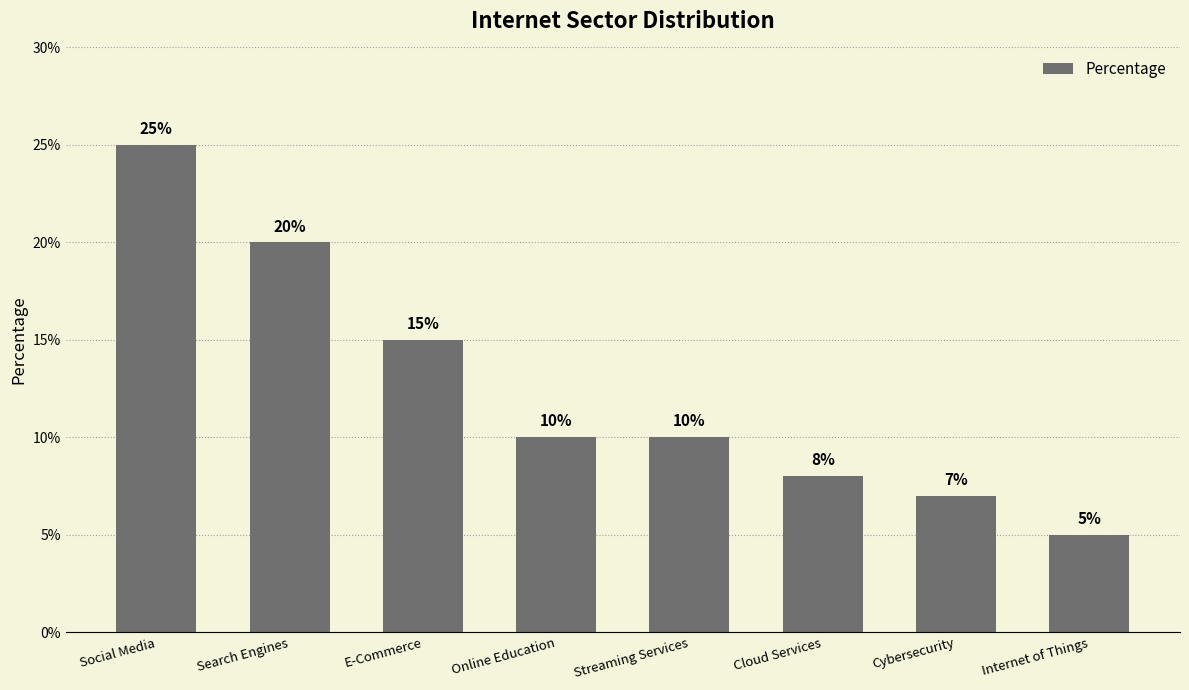

What is the value of the 7th bar from the left?

7